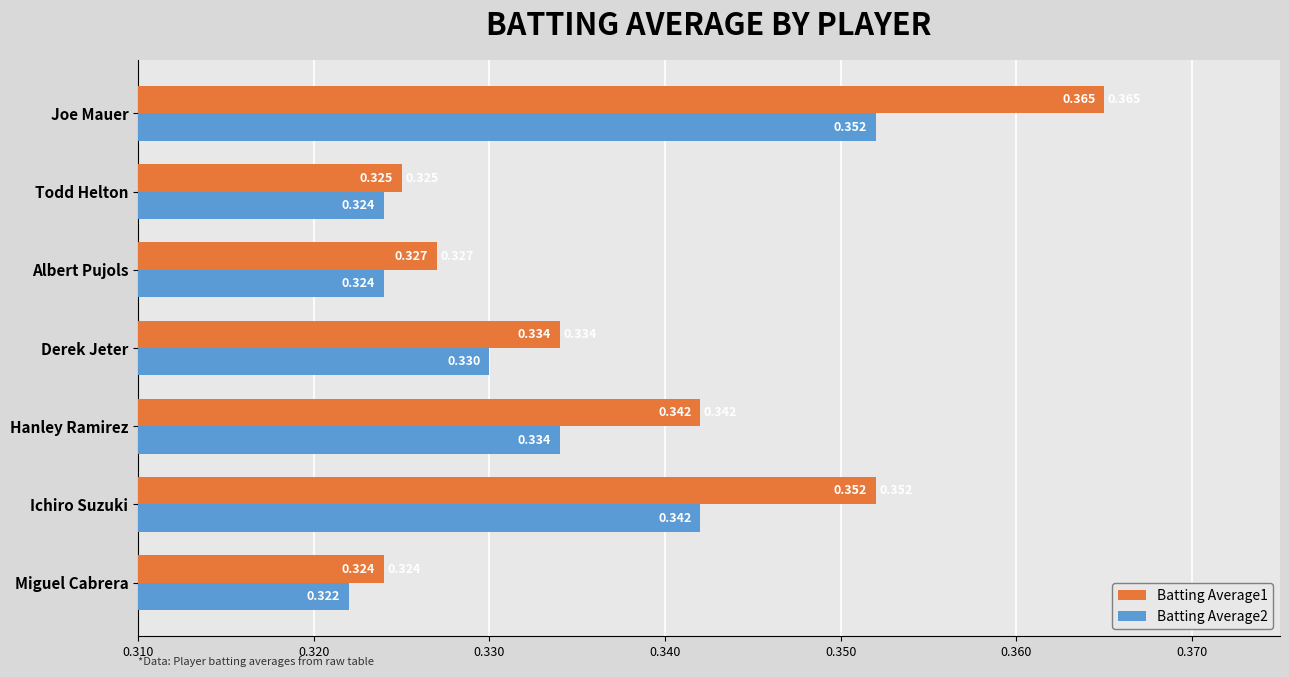

List the labels in order of Batting Average1 value, smallest first.

Miguel Cabrera, Todd Helton, Albert Pujols, Derek Jeter, Hanley Ramirez, Ichiro Suzuki, Joe Mauer